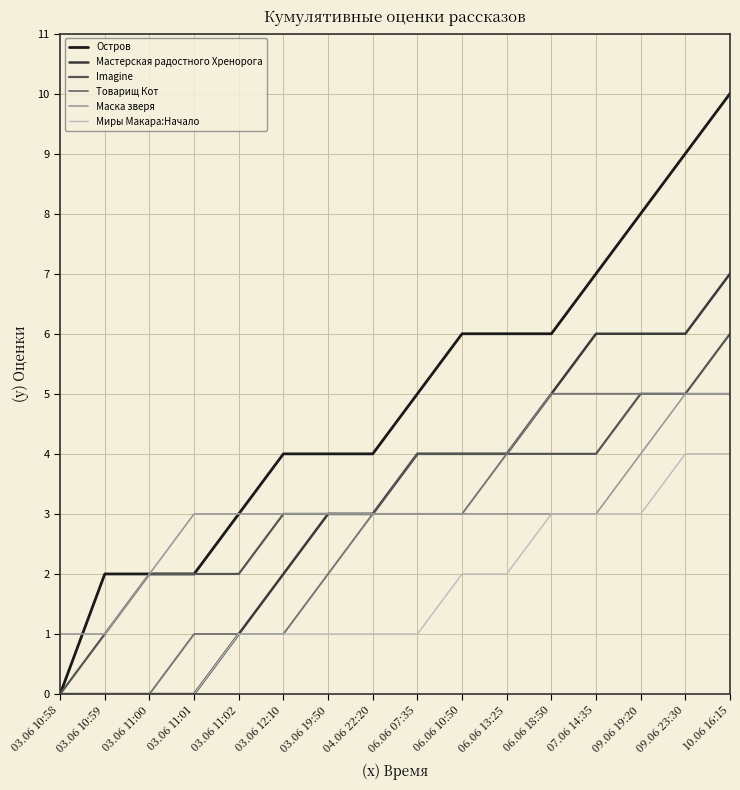

Reading left to right, what are all the values shown in this chart?

Остров: 0	2	2	2	3	4	4	4	5	6	6	6	7	8	9	10
Мастерская радостного Хренорога: 0	0	0	0	1	2	3	3	4	4	4	5	6	6	6	7
Imagine: 0	1	2	2	2	3	3	3	4	4	4	4	4	5	5	6
Товарищ Кот: 0	0	0	1	1	1	2	3	3	3	4	5	5	5	5	5
Маска зверя: 1	1	2	3	3	3	3	3	3	3	3	3	3	4	5	5
Миры Макара:Начало: 0	0	0	0	1	1	1	1	1	2	2	3	3	3	4	4